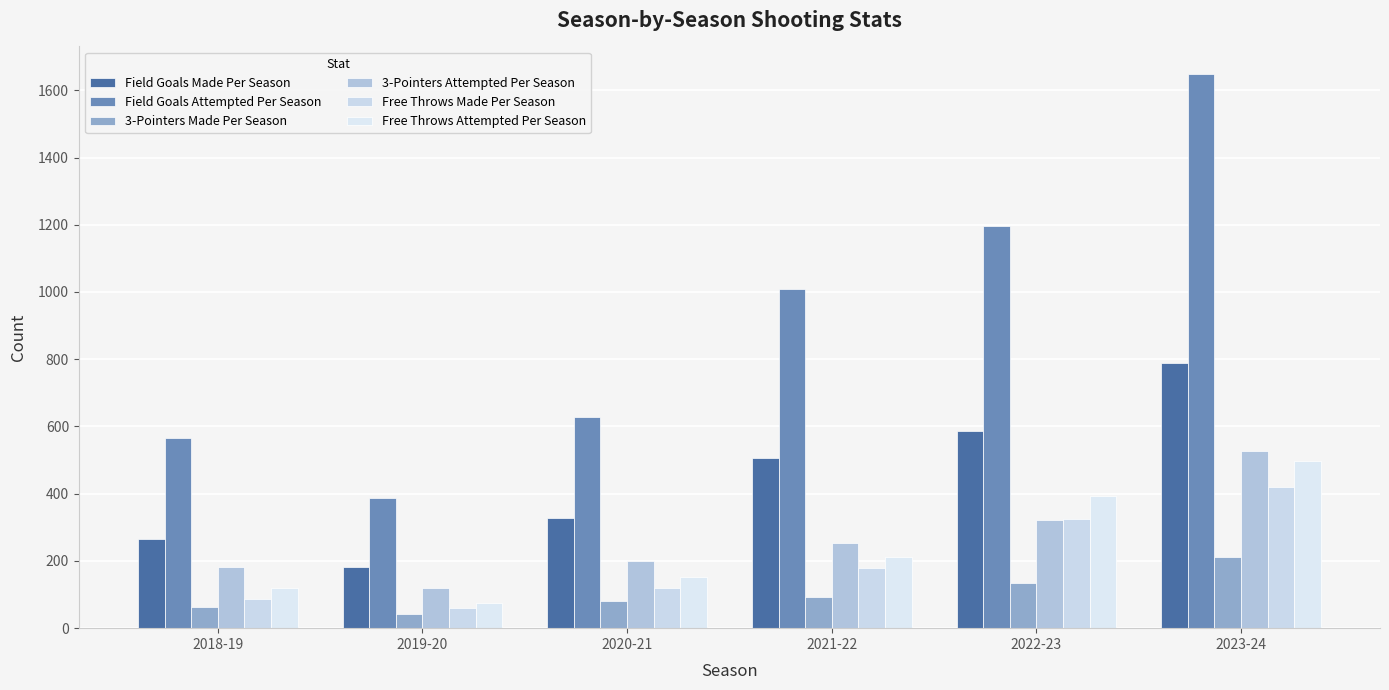

What is the highest value of the Field Goals Made Per Season series?

790